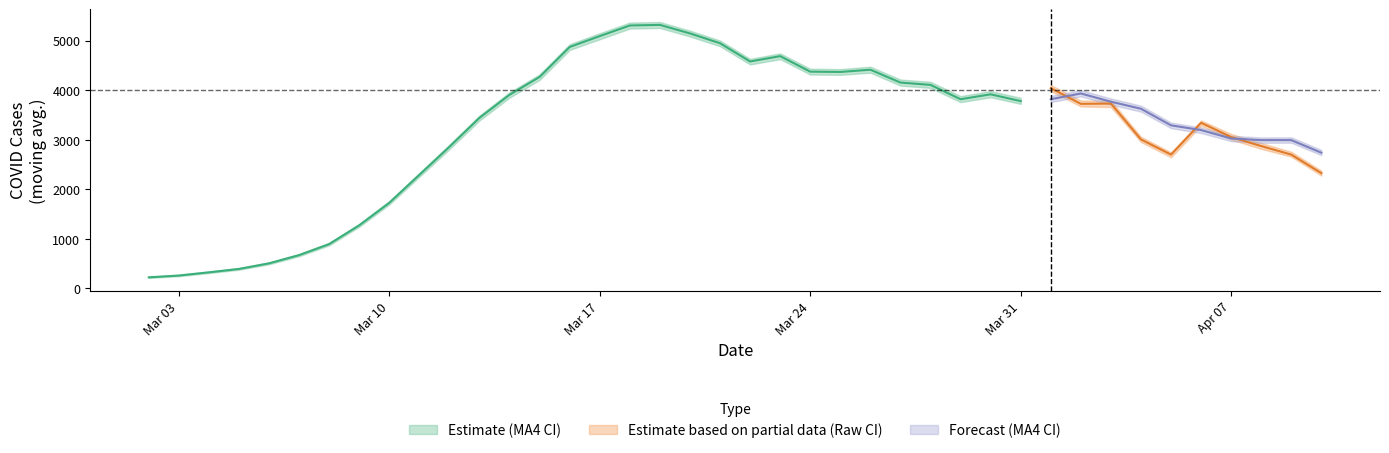

Reading left to right, list all the values displayed in this chart.

PS_COVID_Faelle_ma4: 225	261	326	394	507	673	895	1274	1728	2292	2858	3442	3907	4267	4871	5090	5304	5316	5144	4946	4578	4686	4373	4367	4412	4153	4106	3817	3916	3779	3817	3933	3767	3625	3290	3195	3025	2992	2992	2738
UG_PI_COVID_Faelle_ma4: 213	248	311	378	488	651	870	1245	1695	2253	2810	3389	3850	4207	4811	5027	5242	5254	5082	4886	4518	4625	4315	4309	4352	4092	4046	3758	3857	3723	3759	3875	3707	3566	3232	3135	2971	2937	2940	2688
OG_PI_COVID_Faelle_ma4: 238	276	342	412	528	696	922	1304	1764	2332	2901	3490	3958	4320	4927	5149	5363	5374	5200	5001	4631	4742	4432	4424	4473	4214	4168	3880	3980	3846	3884	4001	3833	3687	3347	3247	3078	3046	3049	2796
PS_COVID_Faelle: 304	321	448	503	757	984	1336	2021	2573	3237	3601	4356	4433	4678	6016	5235	5288	4725	5329	4442	3818	5157	4076	4418	3998	4122	3888	3261	4394	3574	4040	3724	3730	3006	2700	3342	3054	2872	2700	2326
UG_PI_COVID_Faelle: 292	304	430	485	732	958	1308	1985	2529	3190	3537	4301	4373	4618	5952	5166	5231	4668	5262	4383	3759	5095	4024	4357	3933	4056	3837	3206	4331	3519	3981	3671	3659	2953	2645	3285	3003	2815	2658	2276
OG_PI_COVID_Faelle: 319	337	467	525	783	1010	1370	2052	2623	3283	3648	4408	4492	4734	6075	5296	5346	4780	5380	4501	3866	5222	4138	4471	4063	4184	3953	3322	4462	3647	4105	3790	3792	3061	2745	3389	3117	2935	2757	2376